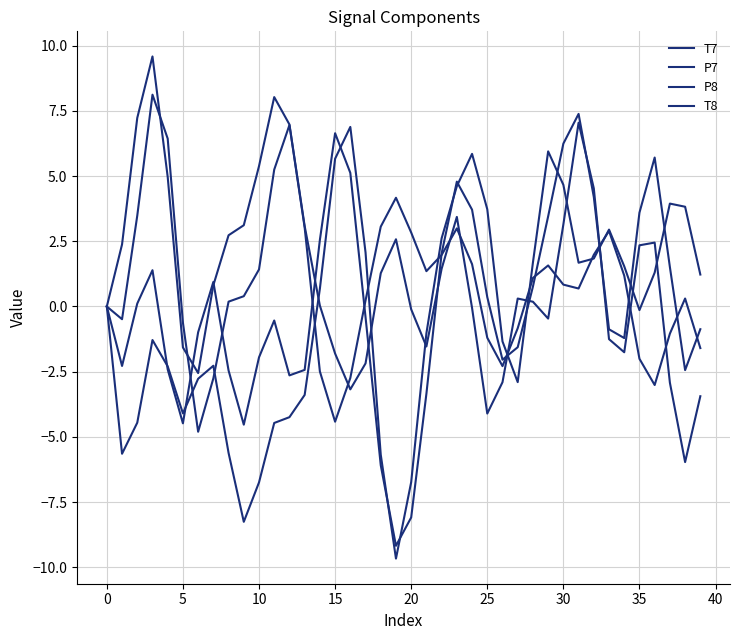

Which series has the widest spread of values?

P8